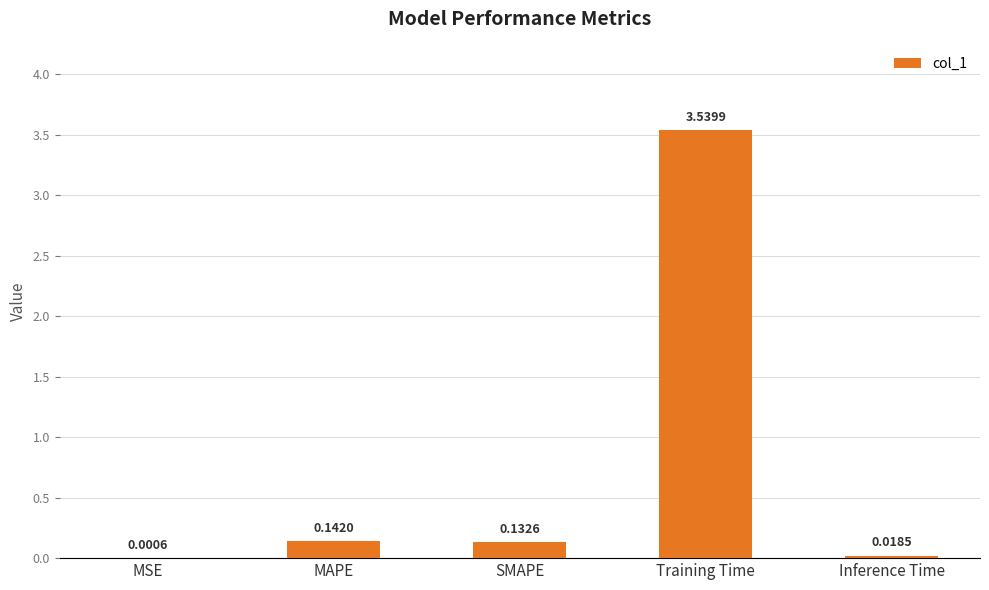

What is the change in value from SMAPE to Training Time?

+3.4